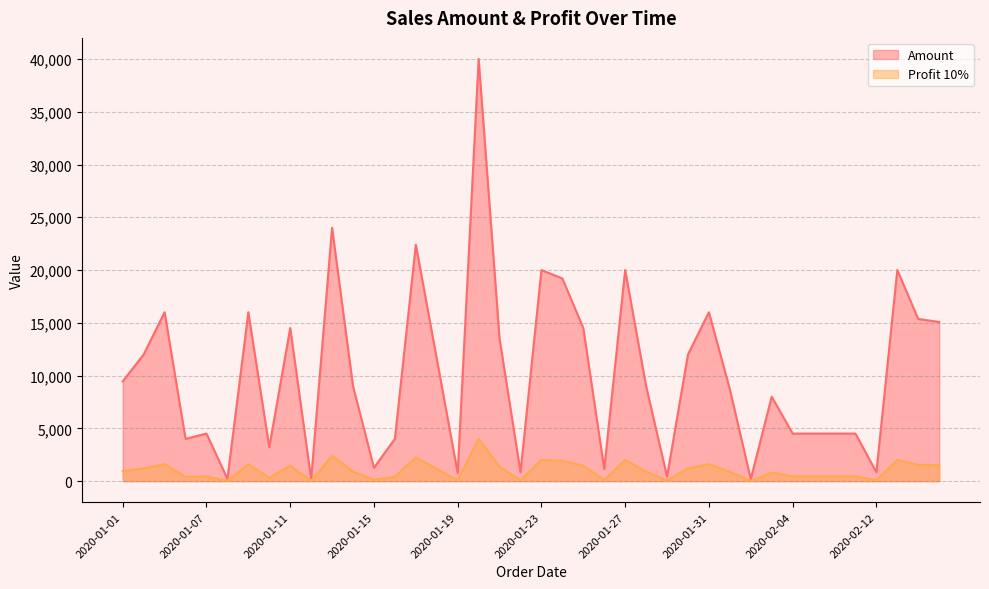

Is it true that Amount equals 19200 at 2020-01-24?

True